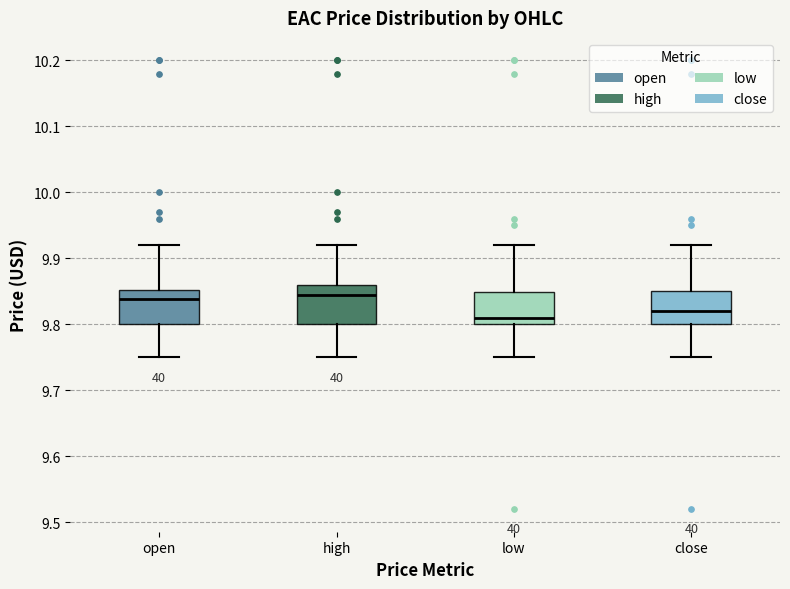

Where is the upper edge of the box for low on the y-axis? The values are not printed on the chart, so give them approximately, as read against the axis.

9.85